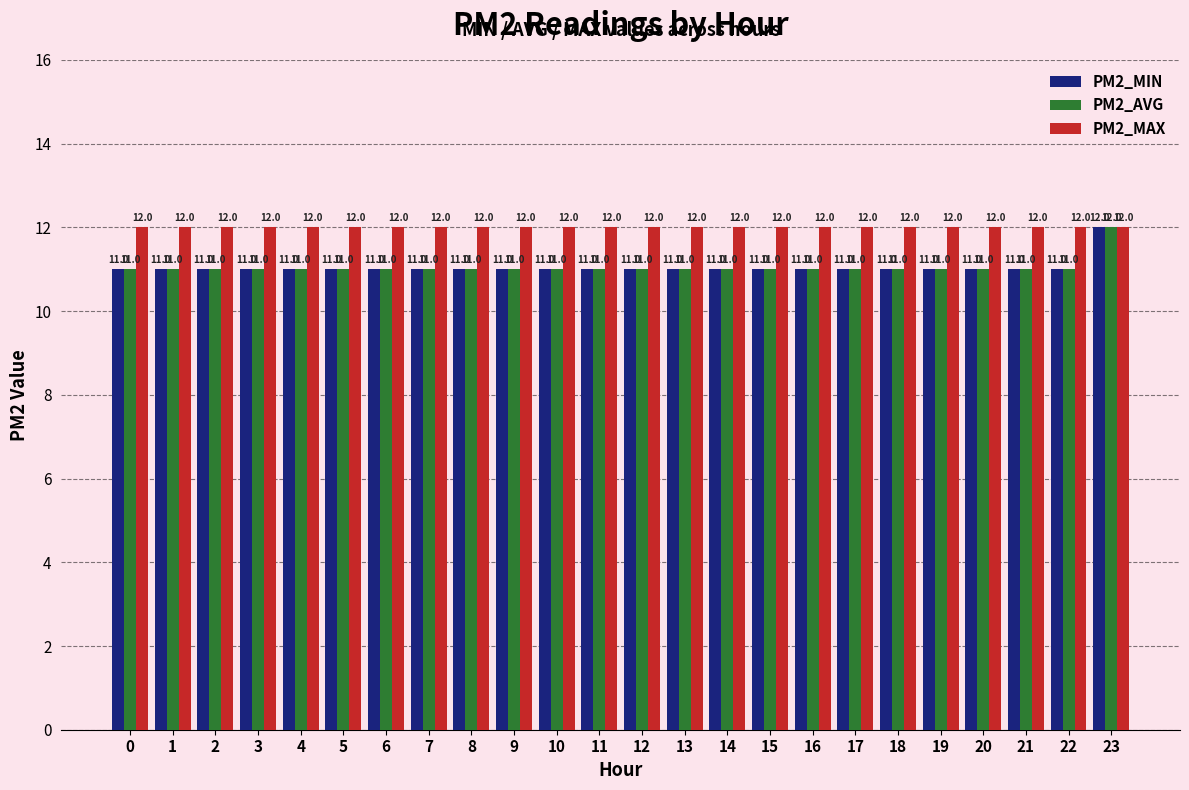

What is the sum of the PM2_AVG values at 4 and 11?

22